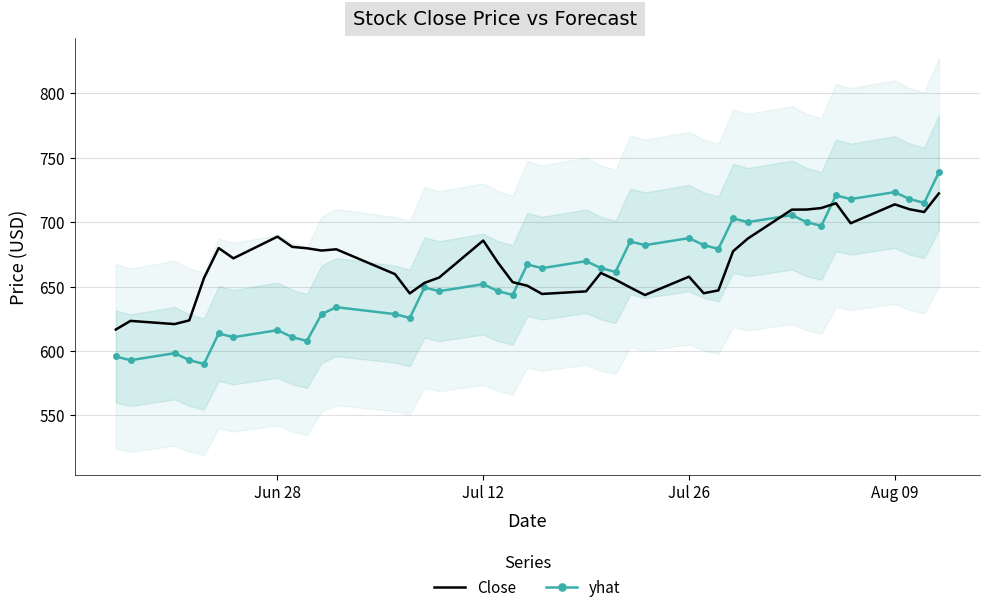

Is it true that Close equals 414.9 at Jul 26?

False